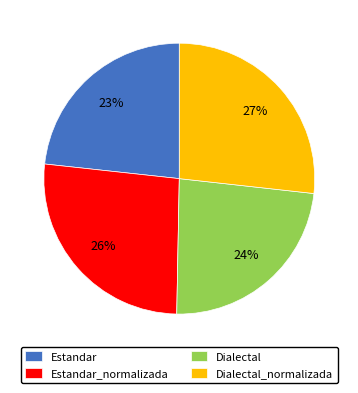

What percentage is the Estandar slice, to the nearest percent?

23%